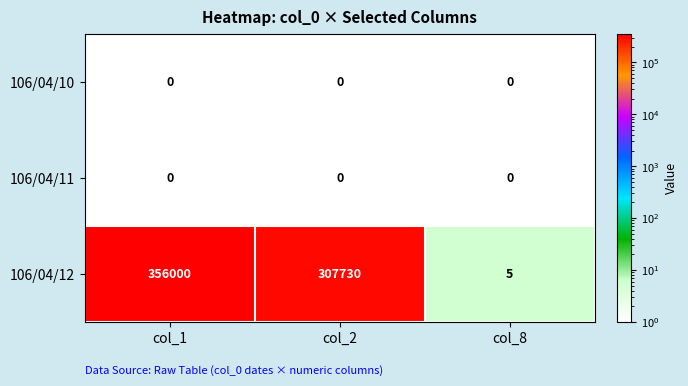

Reading left to right, extract all data points from this chart.

106/04/10: col_1=0	col_2=0	col_8=0
106/04/11: col_1=0	col_2=0	col_8=0
106/04/12: col_1=356000	col_2=307730	col_8=5